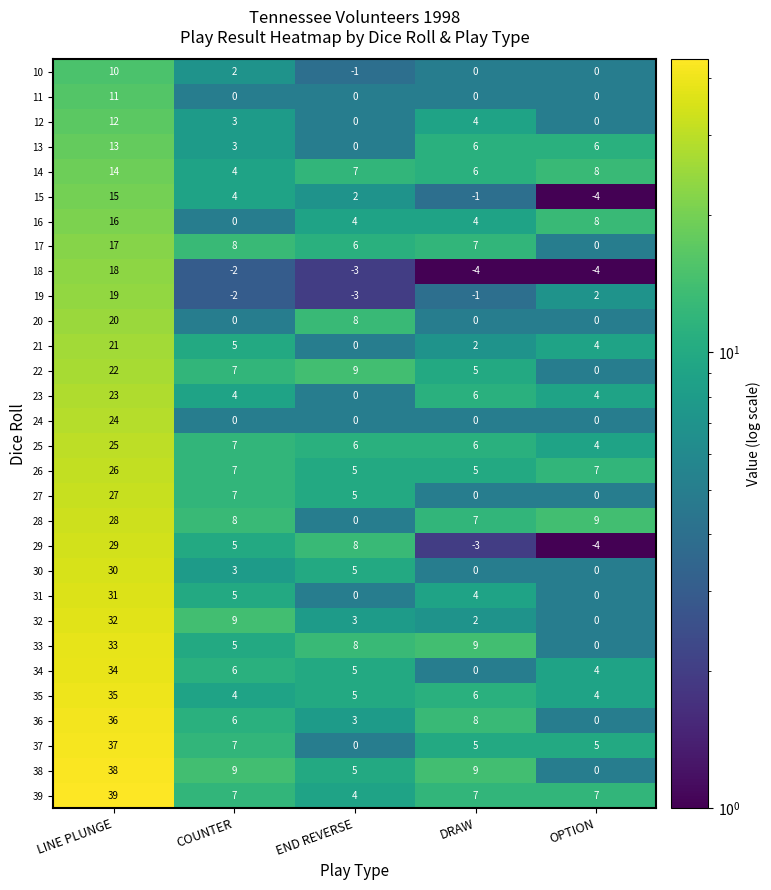

The value of 16 at LINE PLUNGE is 8. True or false?

False